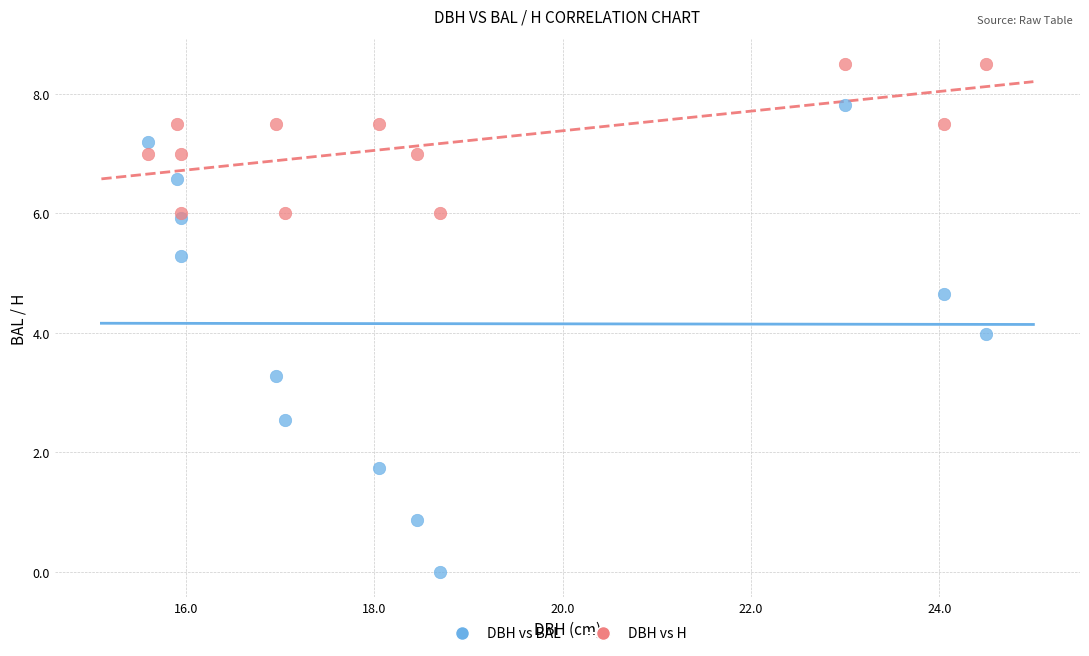

In the DBH vs BAL series, what Y value is closest to 3?

3.3